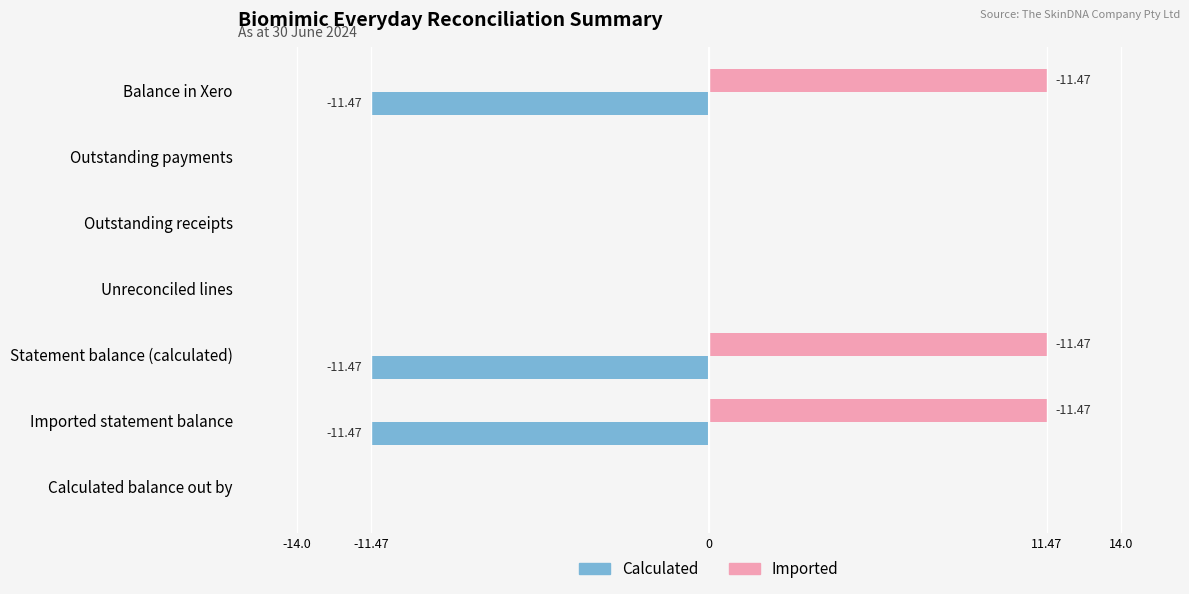

What is the sum of the Imported values at Outstanding payments and Imported statement balance?

11.5